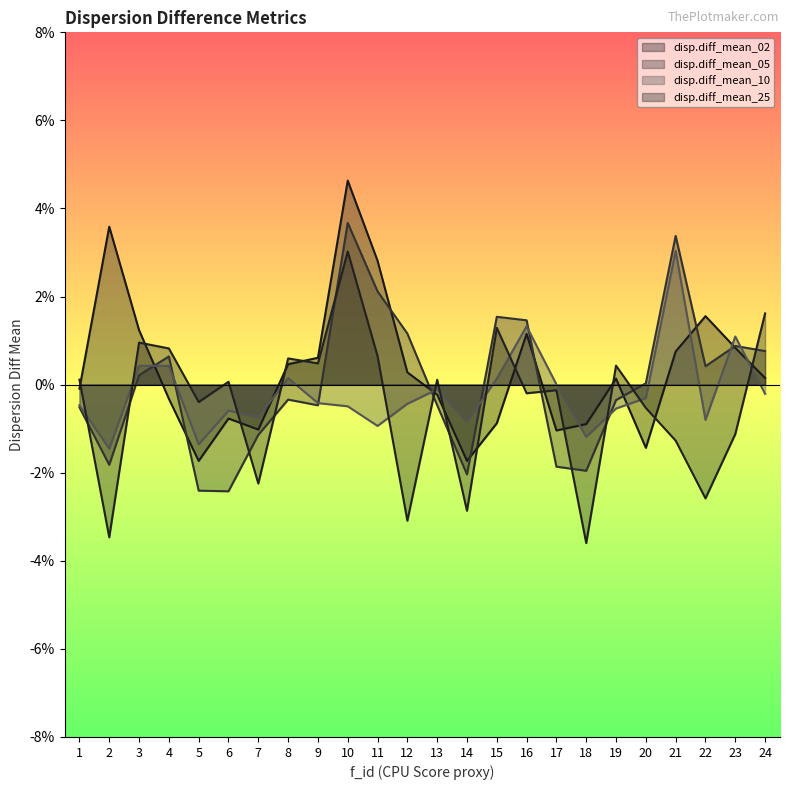

Does the chart have visible grid lines?

No